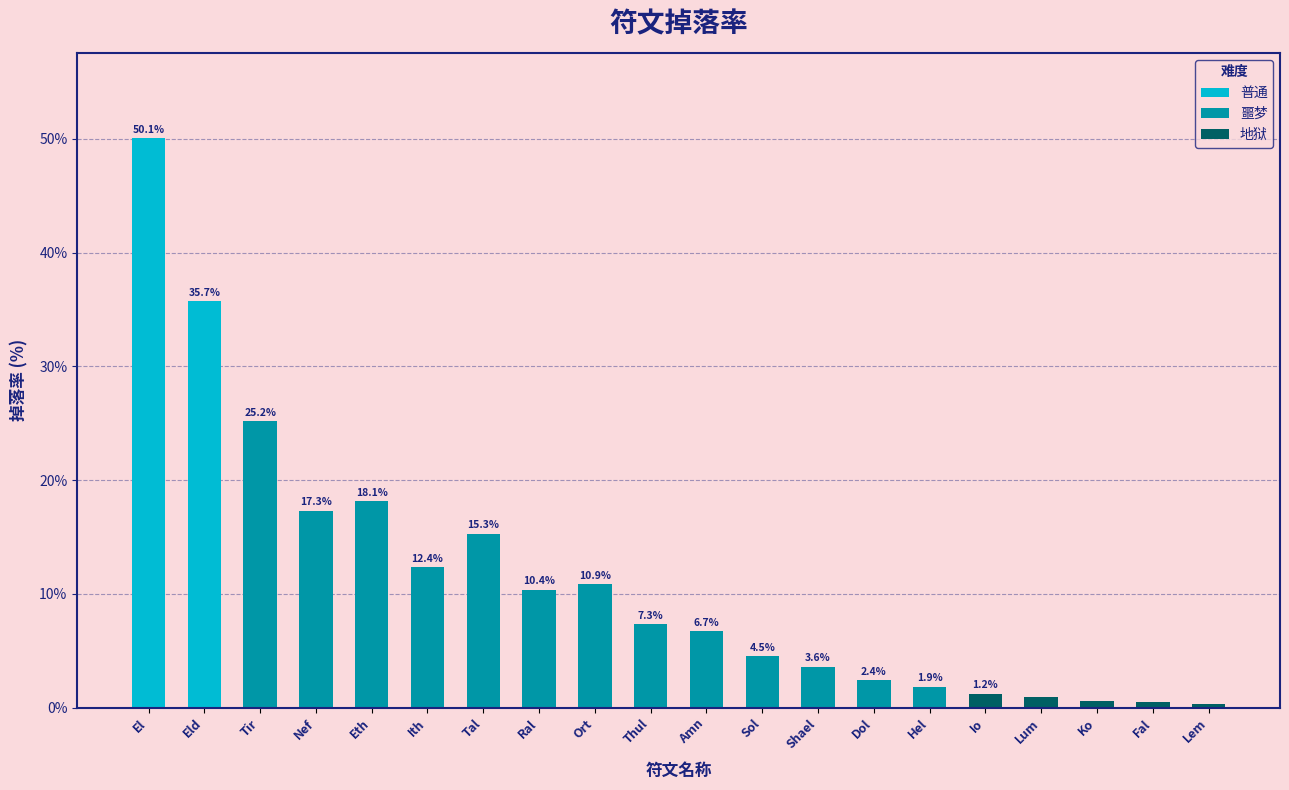

What is the sum of the values at Tir and Ort?

36.1